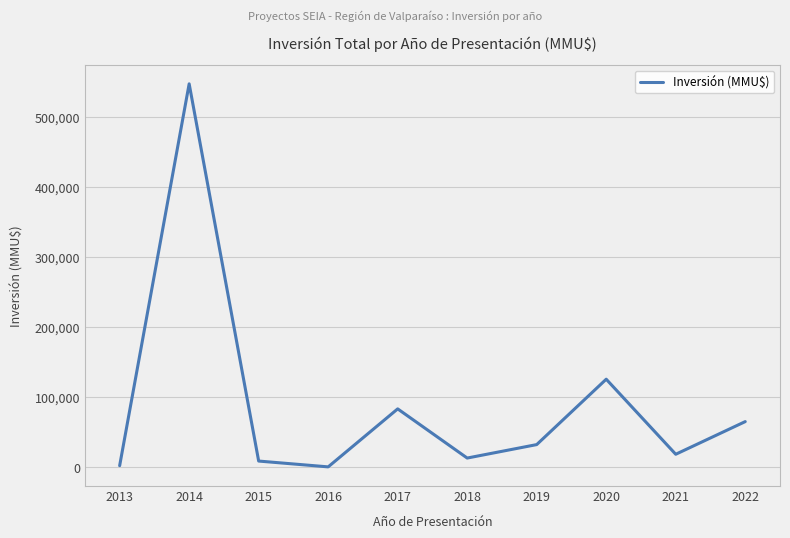

Where does the data first go above 32200?

2014